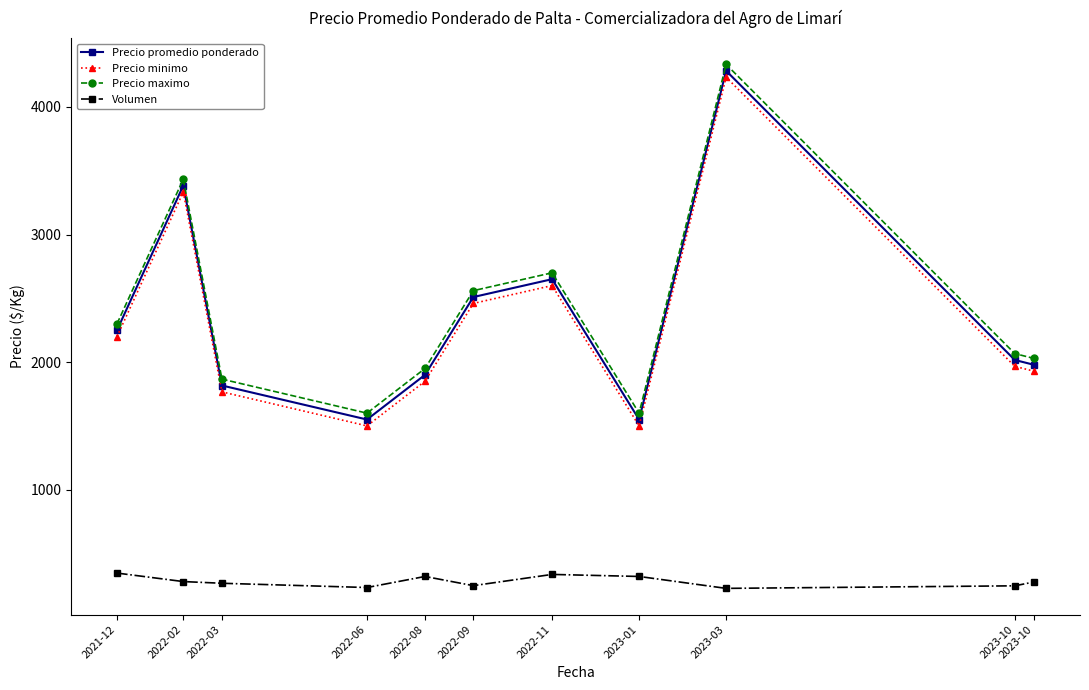

Does the chart have visible grid lines?

No